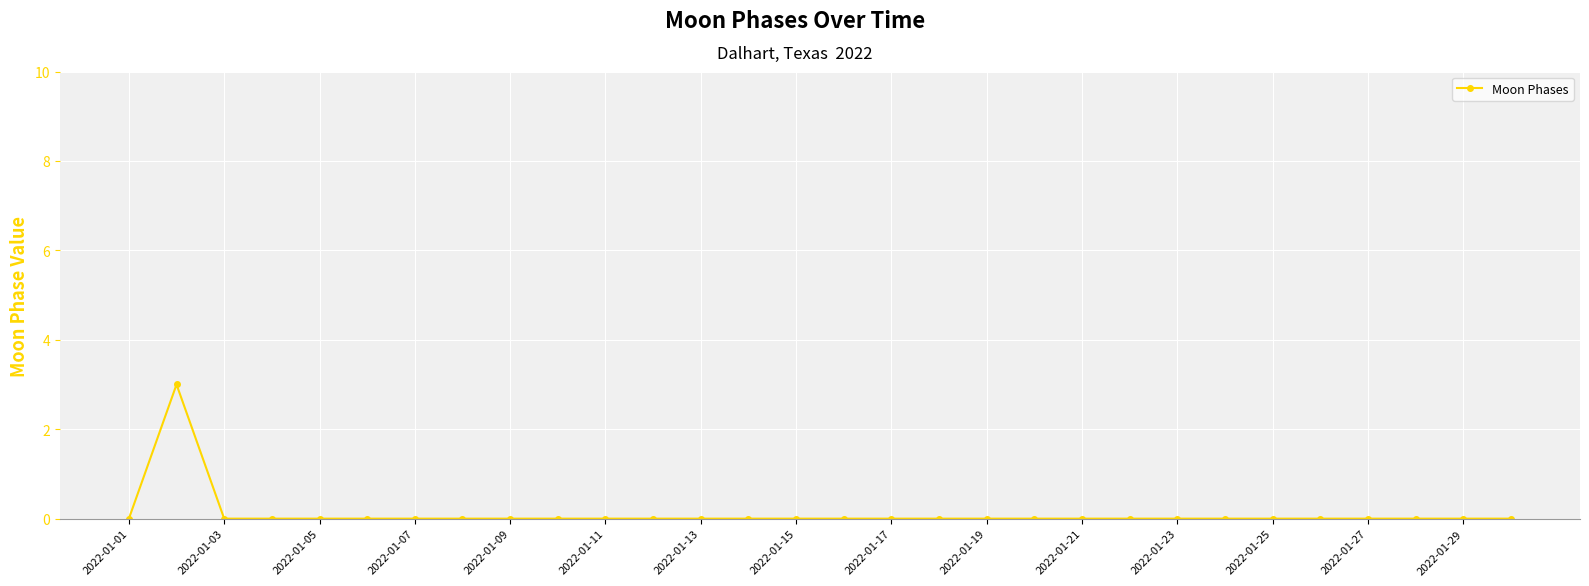

Count the number of categories in the chart.

30